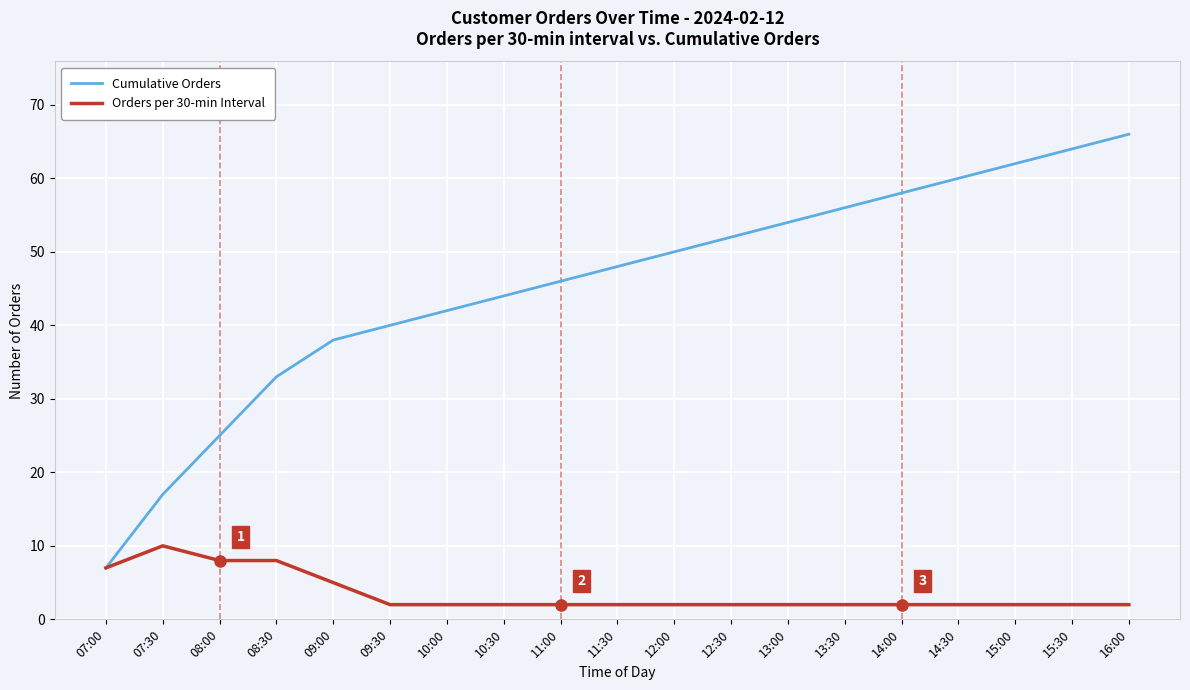

Reading left to right, list all the values displayed in this chart.

Cumulative Orders: 7	17	25	33	38	40	42	44	46	48	50	52	54	56	58	60	62	64	66
Orders per 30-min Interval: 7	10	8	8	5	2	2	2	2	2	2	2	2	2	2	2	2	2	2